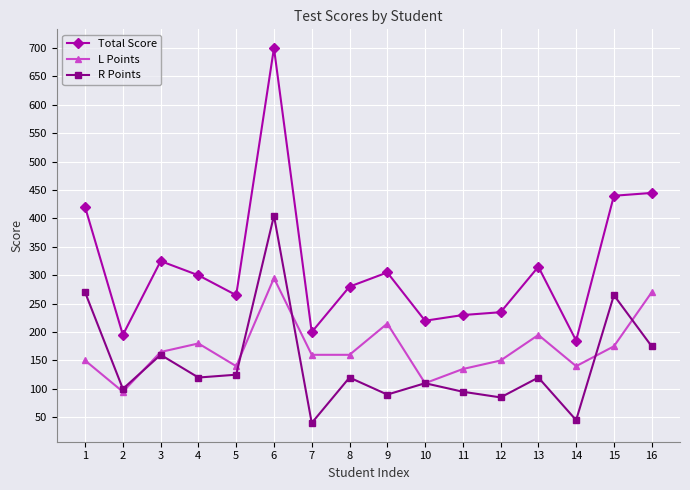

Which category has the highest value across all series?

6